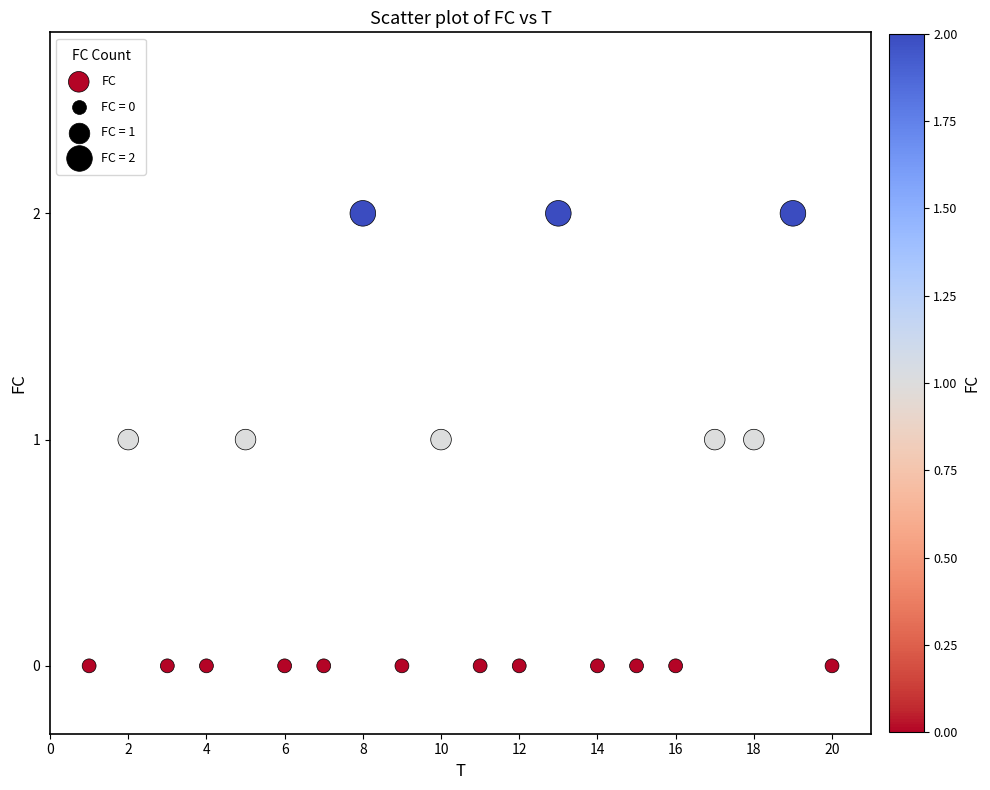

What is the range of X values (max minus min)?

19